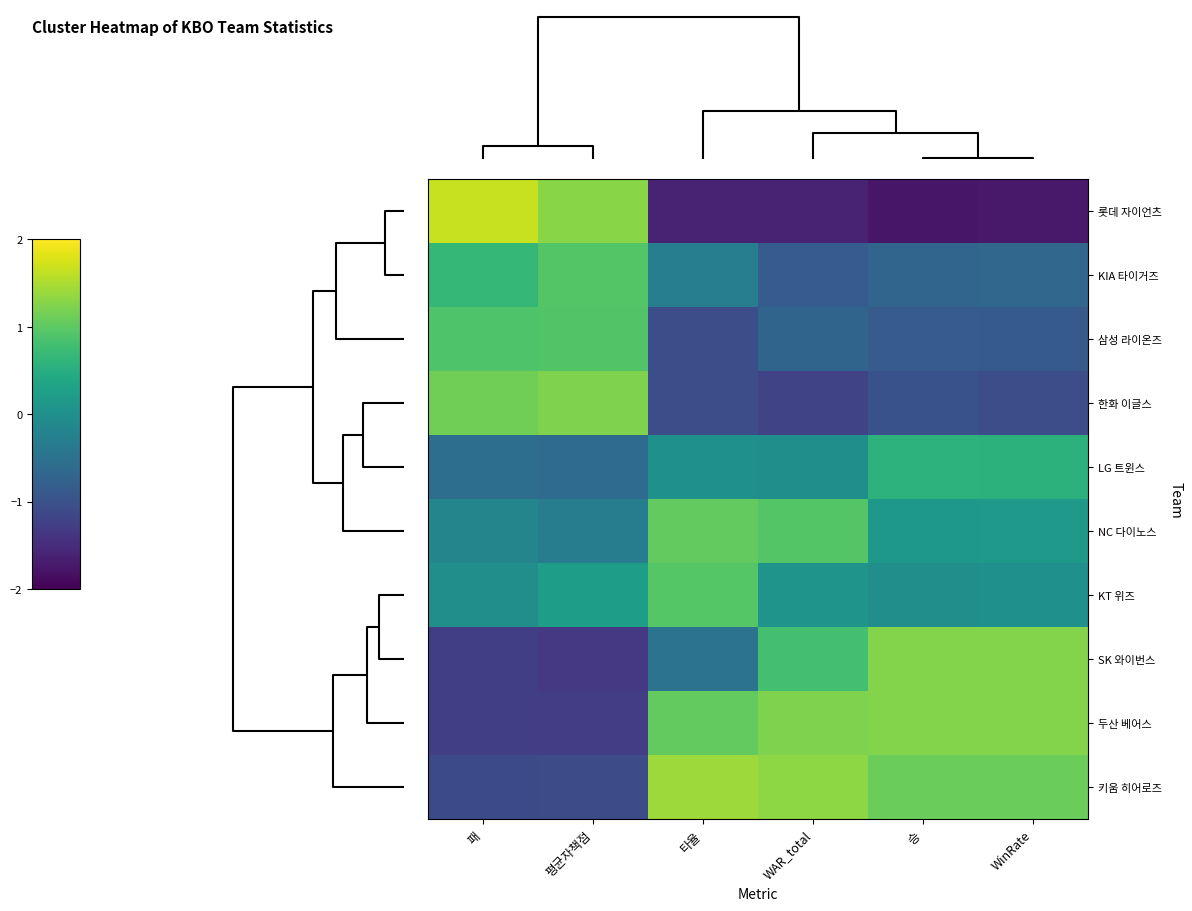

Which series has the largest range (max minus min)?

롯데 자이언츠